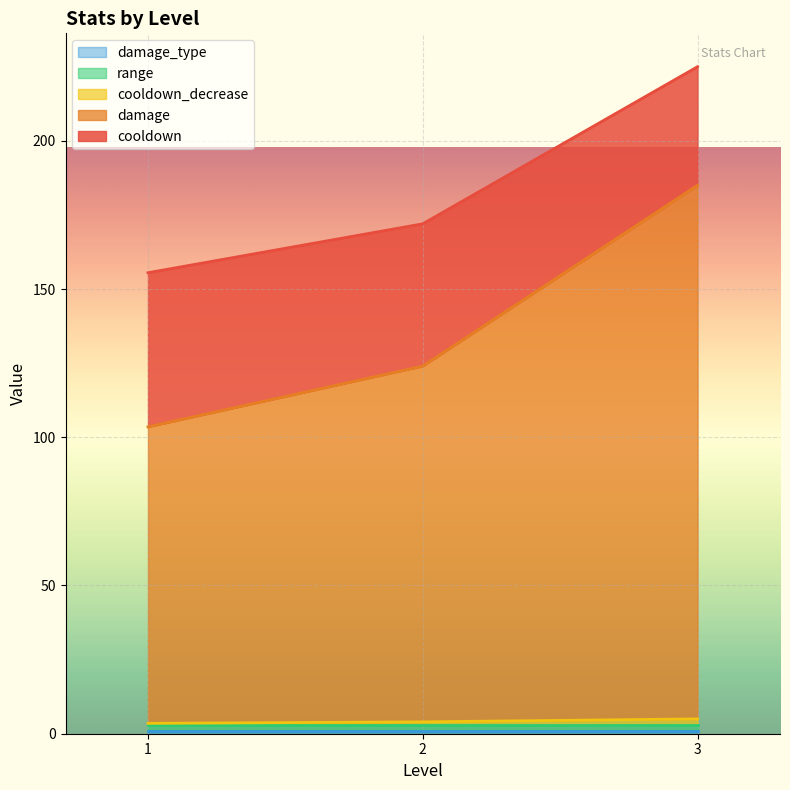

Which series has the largest range (max minus min)?

damage